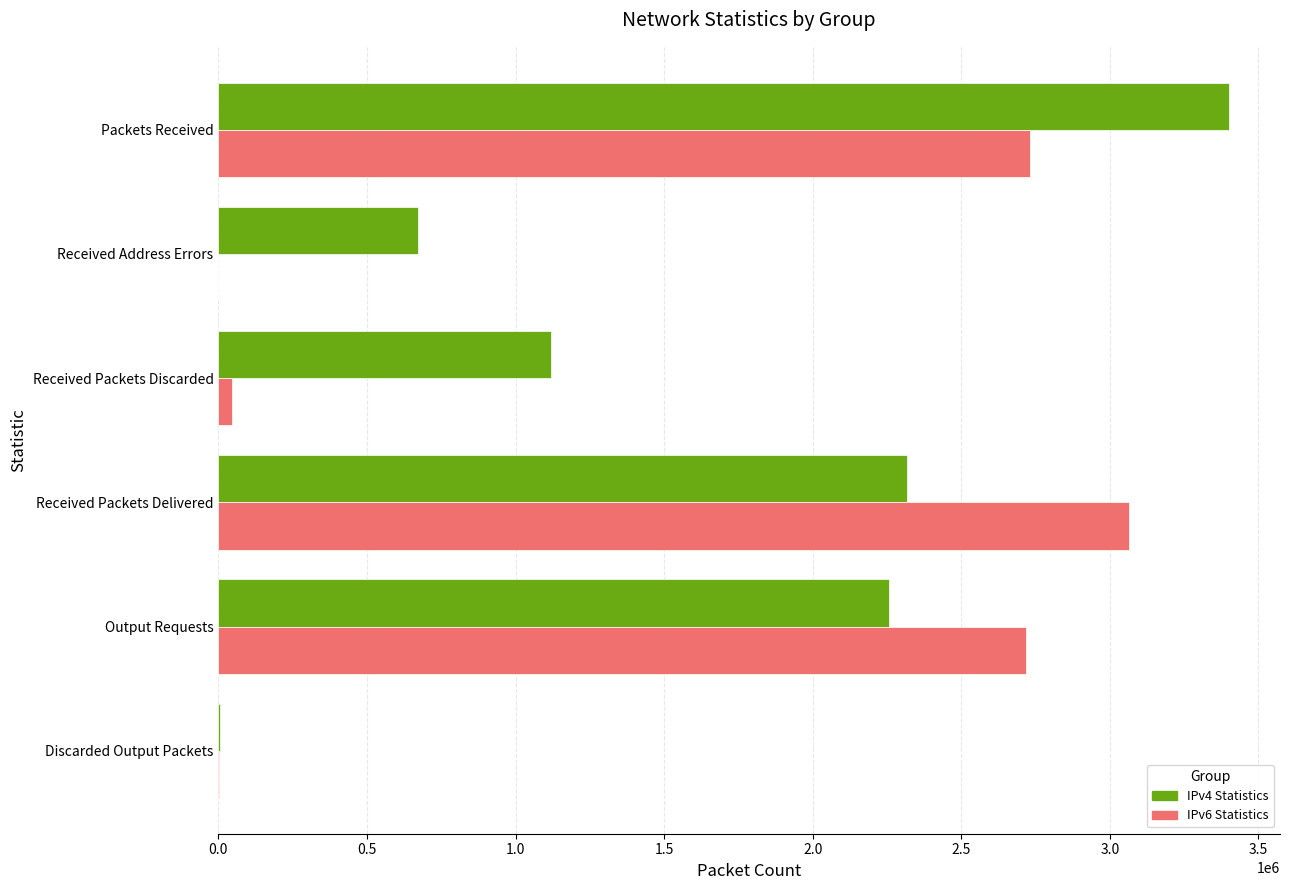

Between Packets Received and Received Packets Delivered, which series saw the biggest shift?

IPv4 Statistics